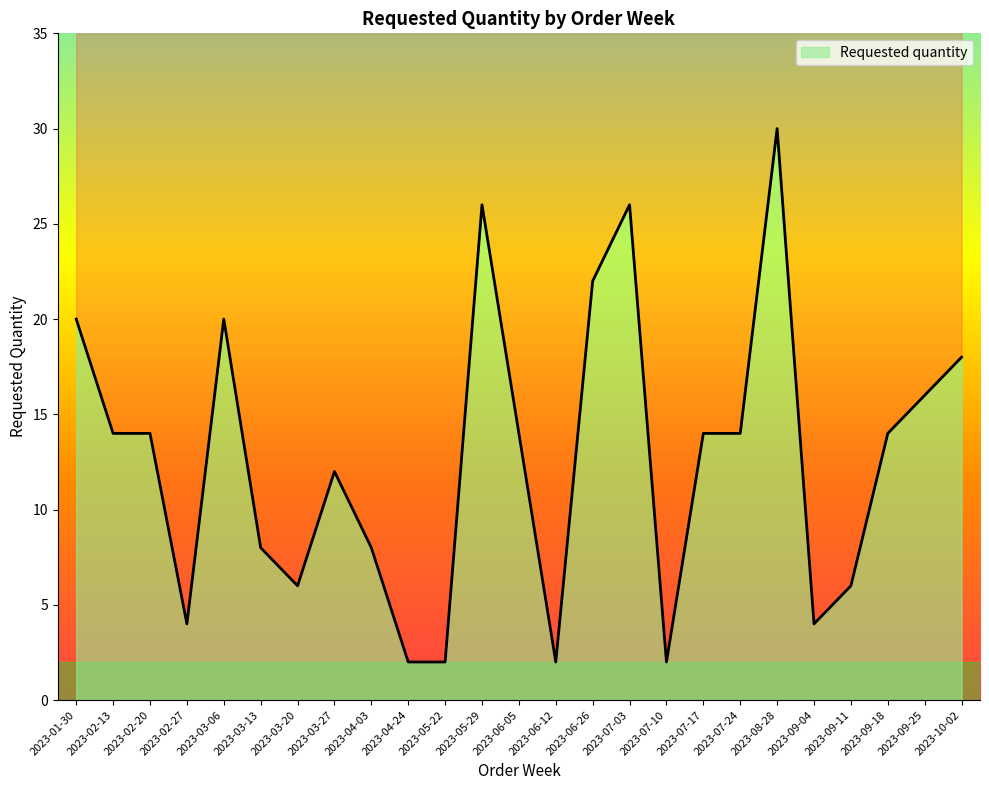

What is the change in value from 2023-07-10 to 2023-09-18?

+12